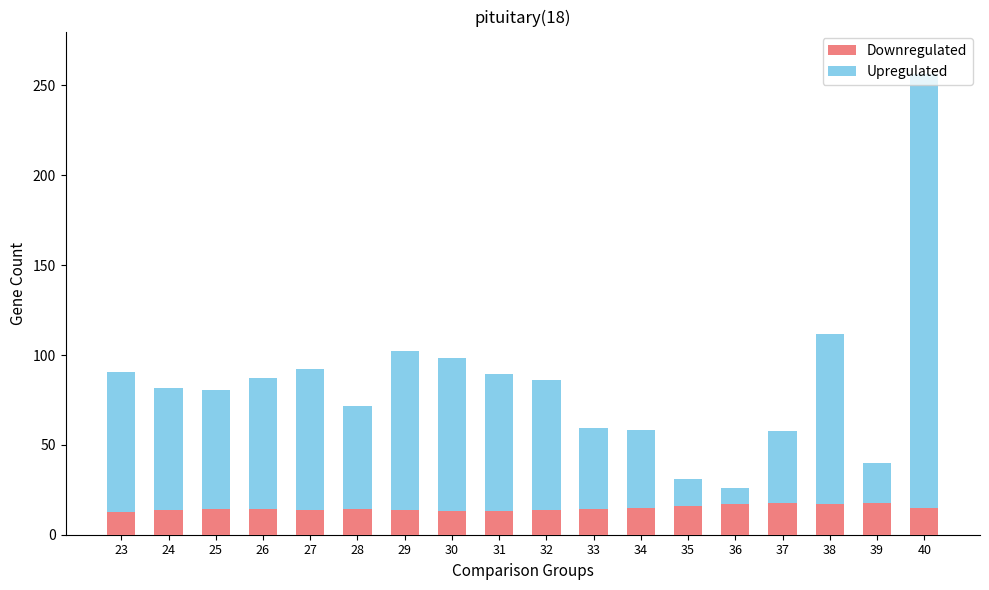

Is it true that Downregulated equals 14.3 at 25?

True